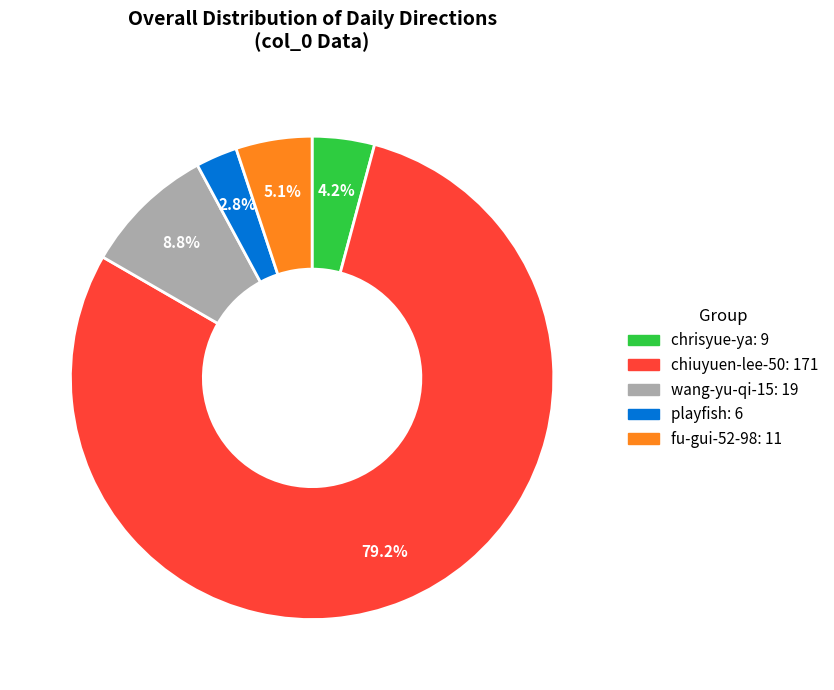

What is the largest slice in the pie chart?

chiuyuen-lee-50